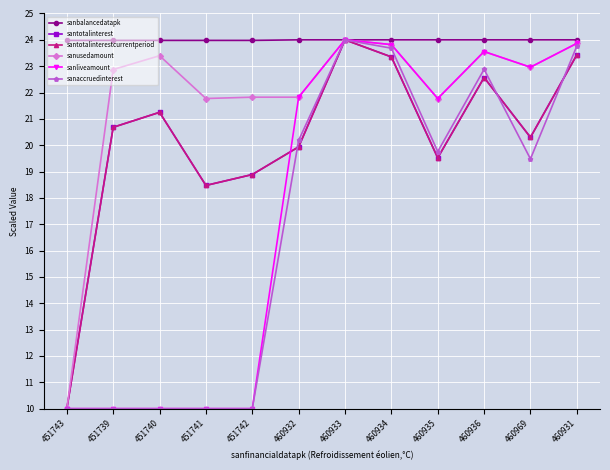

Is this an area chart (filled region under the line)?

No